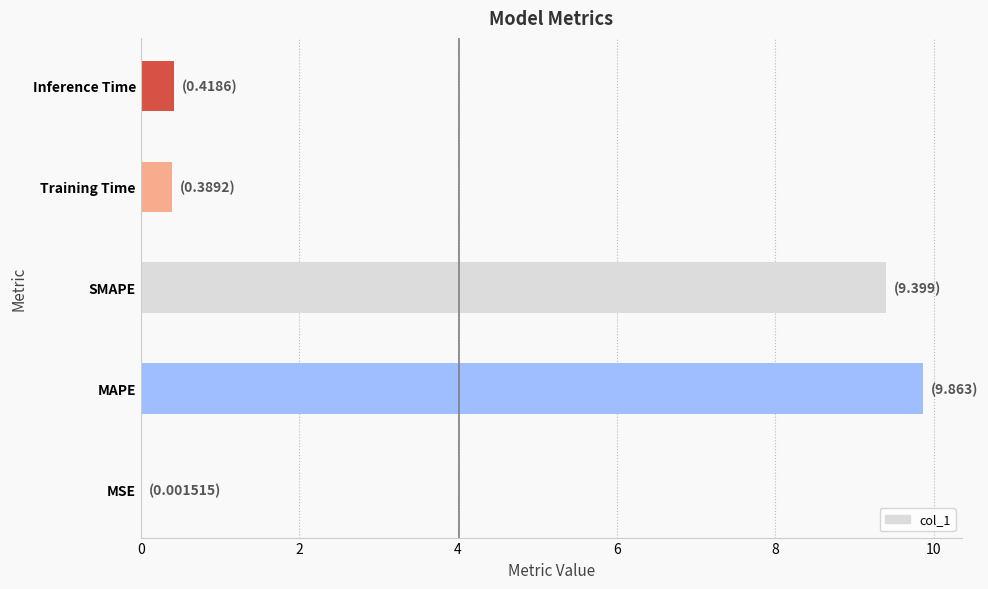

True or false: the data shows 13.7 at SMAPE.

False